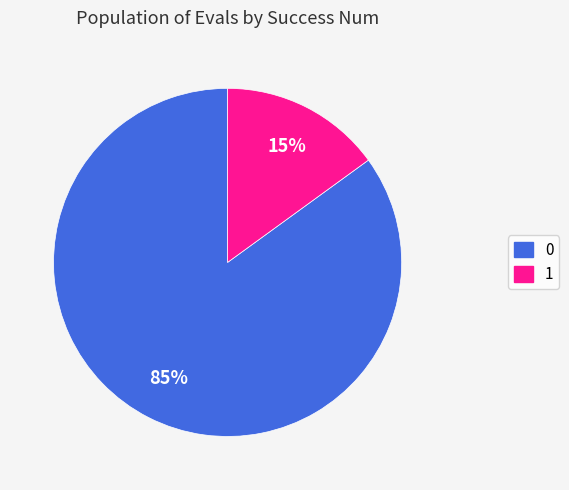

What is the ratio of the value at 0 to the value at 1?

5.7